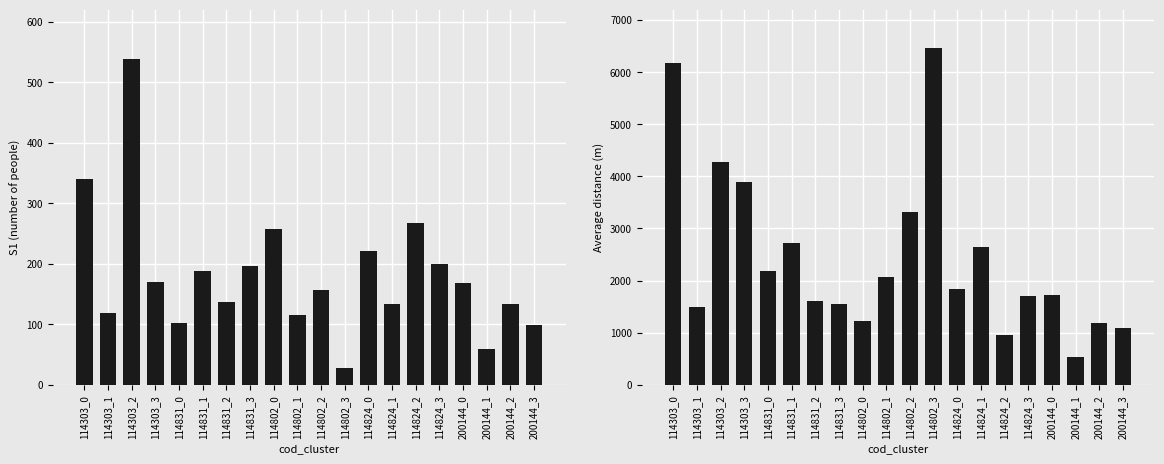

How many bars are there in total?

40